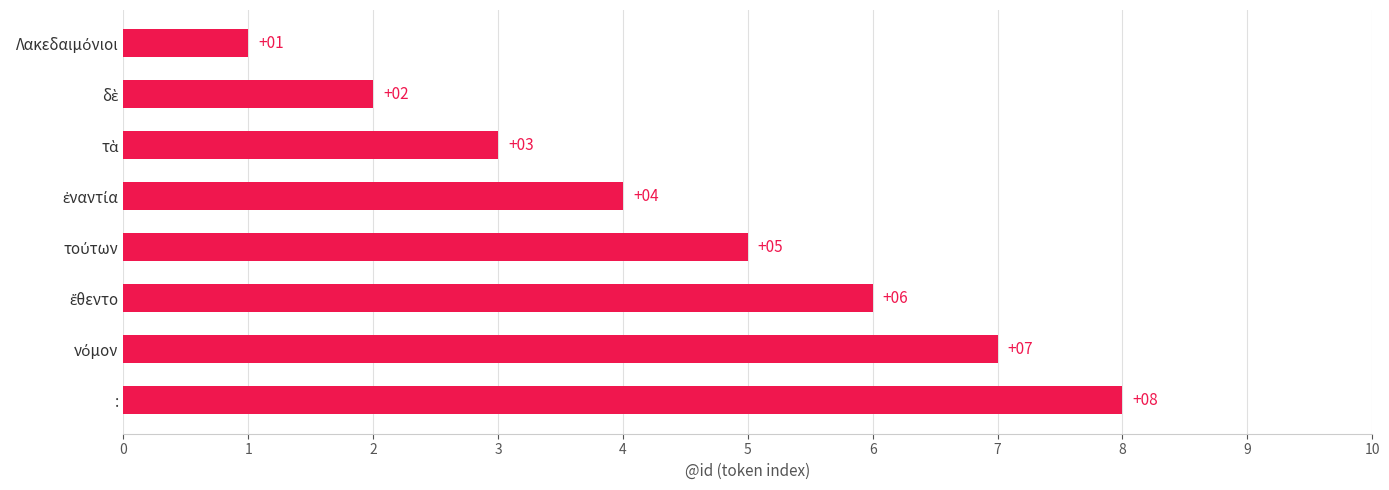

How many distinct data groups are displayed?

1